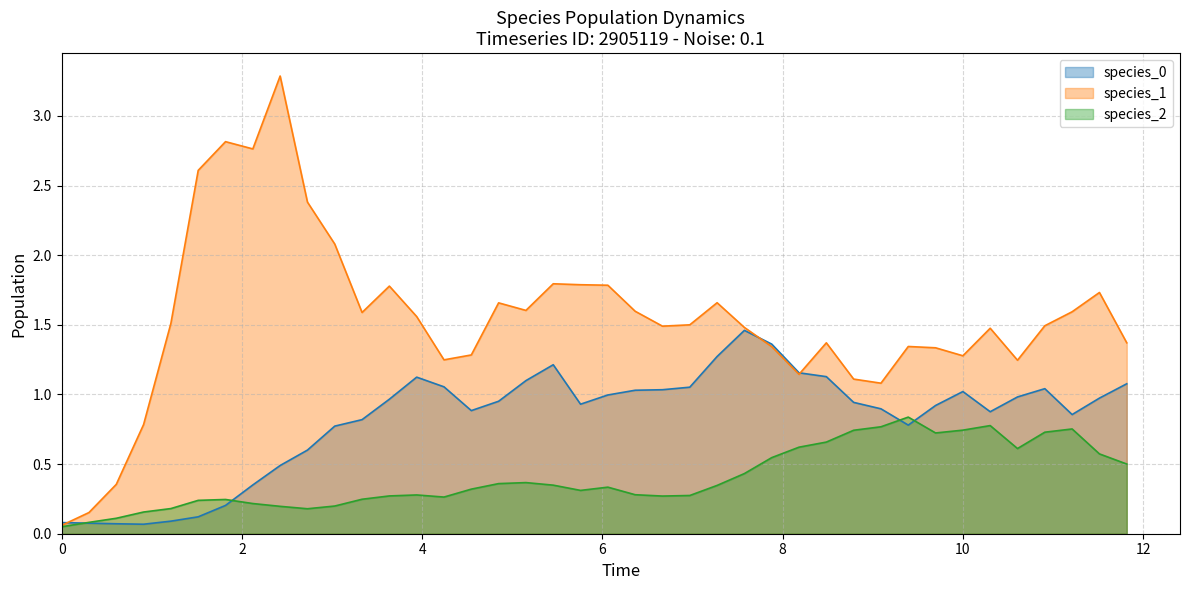

What is the difference between the second highest and minimum values in the species_2 series?

0.7